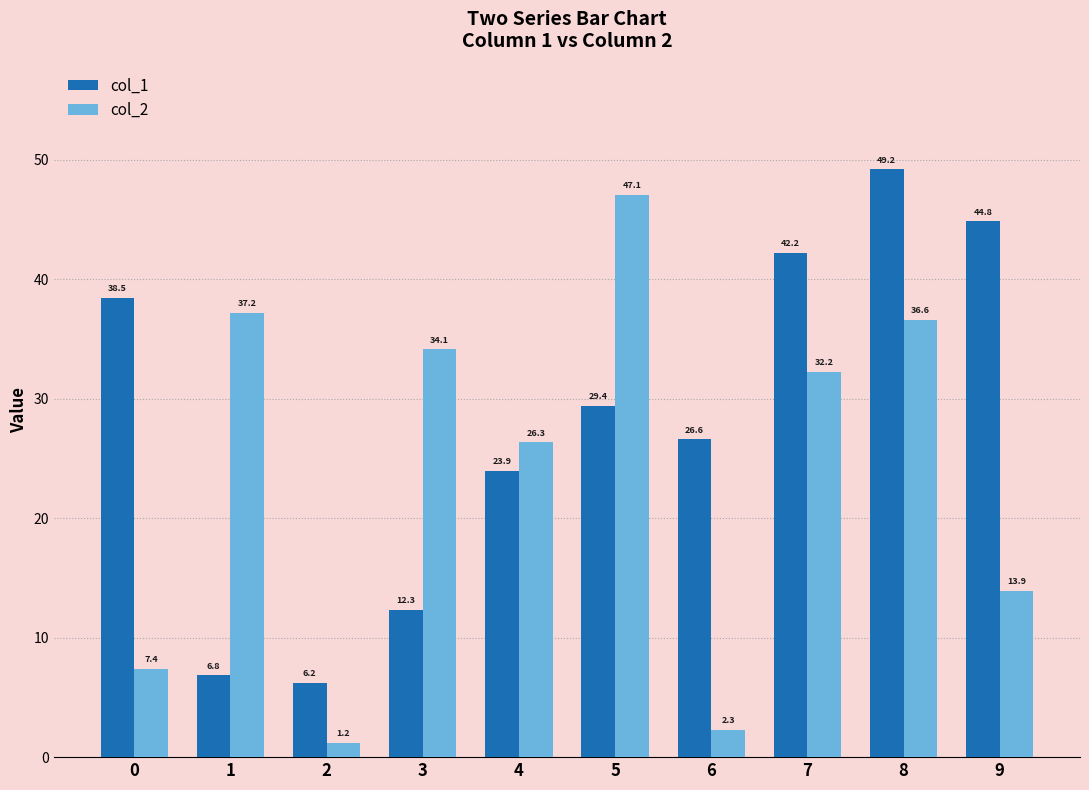

How many series are shown in this chart?

2